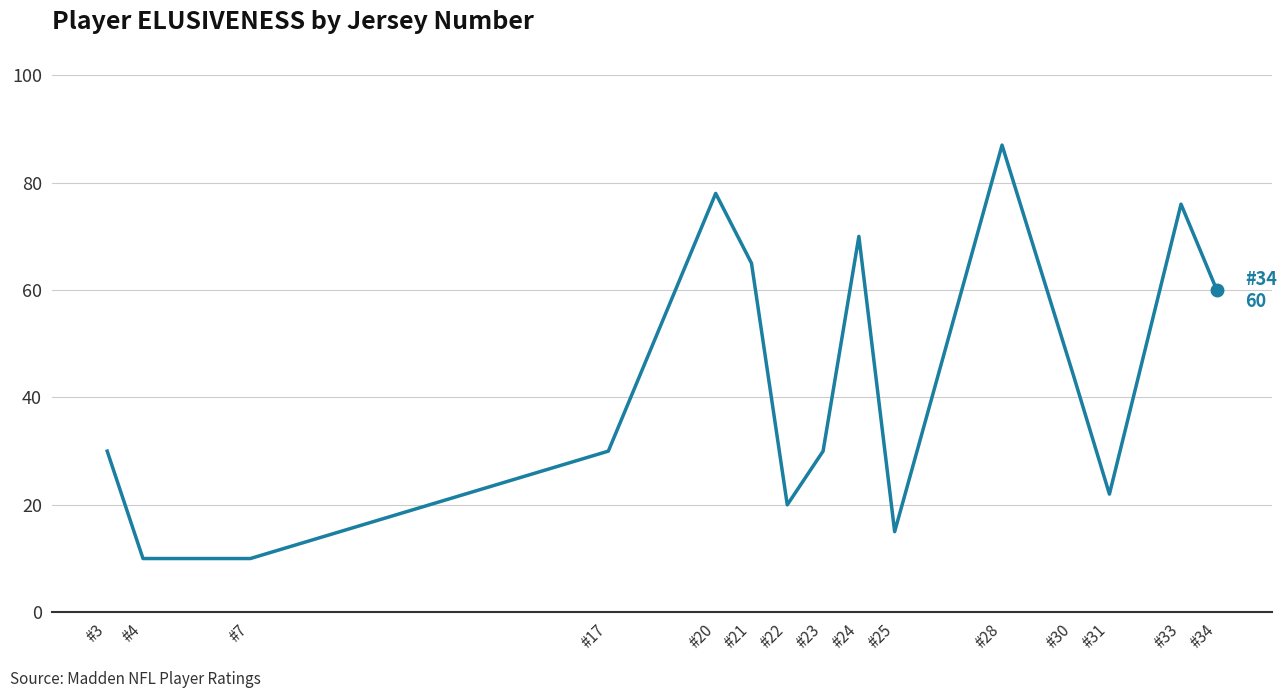

What is the maximum value shown in the chart?

87